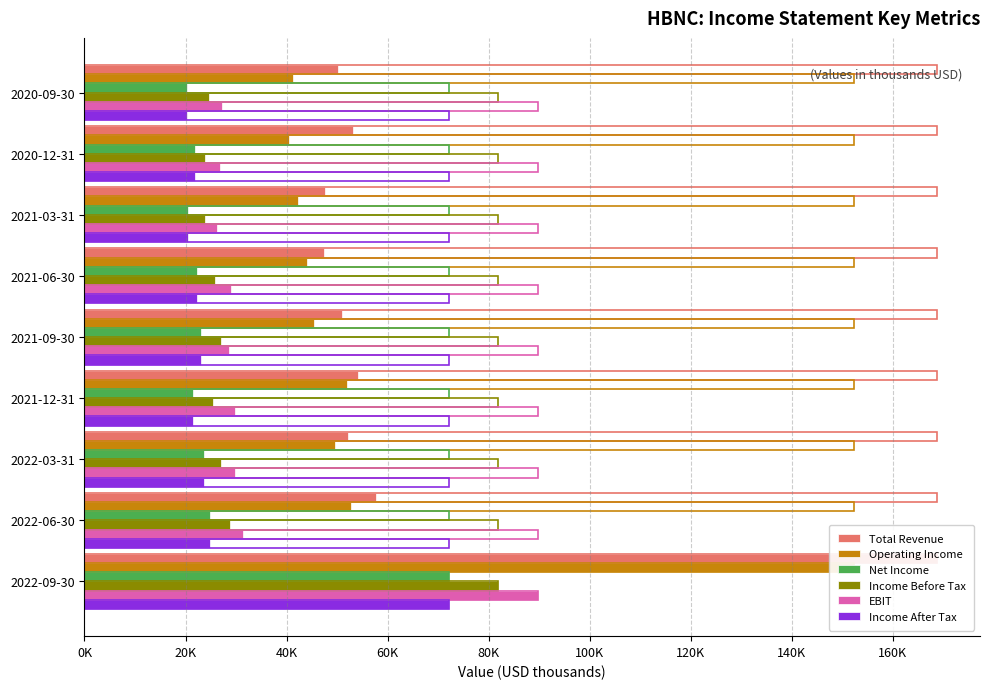

At how many categories does at least one series exceed 34128?

9